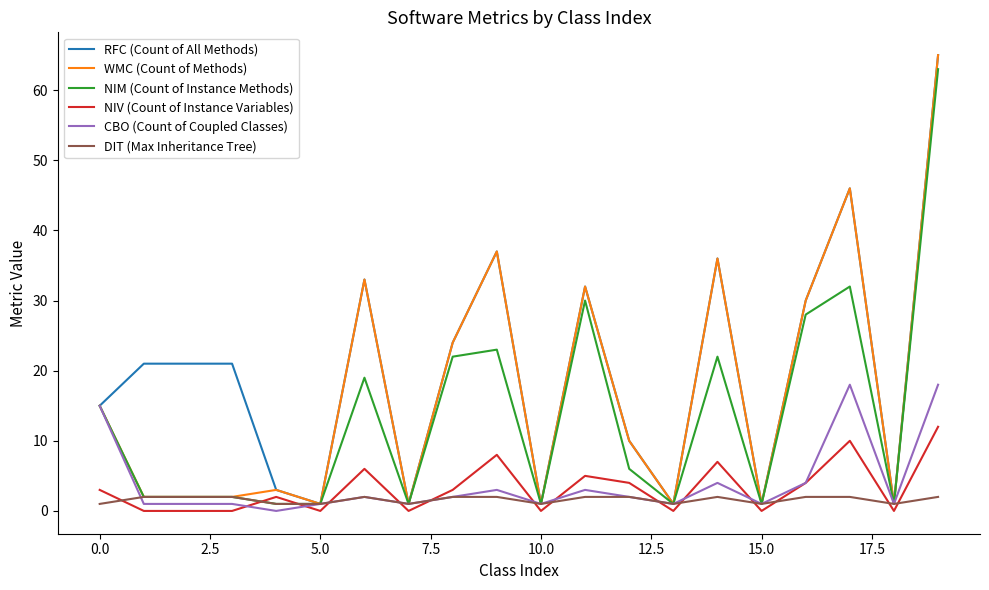

After their last crossing, which series has the higher values: NIM (Count of Instance Methods) or NIV (Count of Instance Variables)?

NIM (Count of Instance Methods)